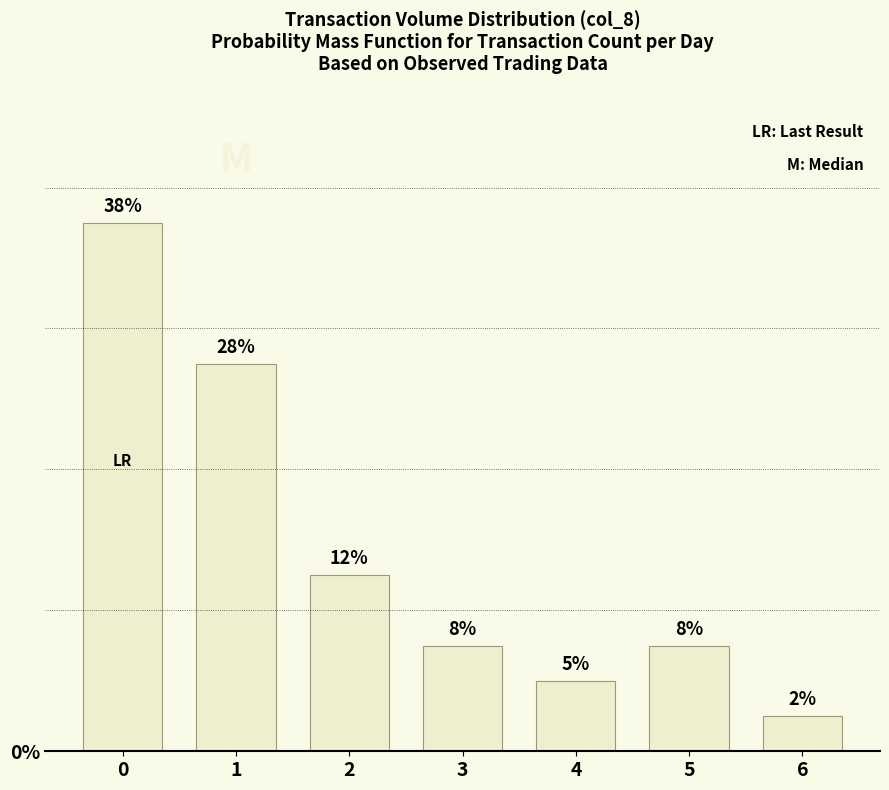

Is it true that the value at 2 is 0.2?

False